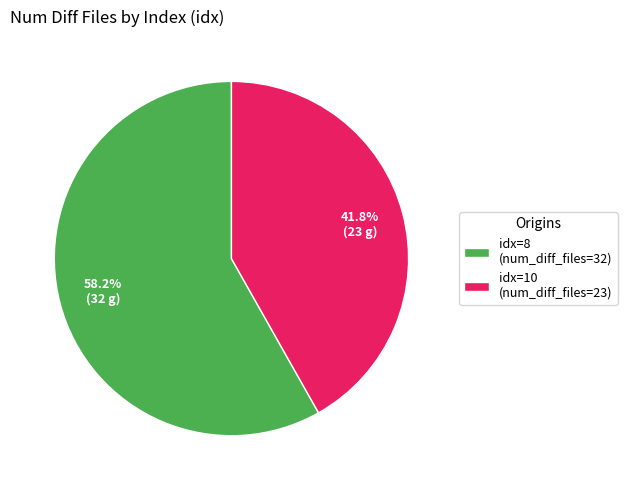

Which slice is the largest?

idx=8 (num_diff_files=32)